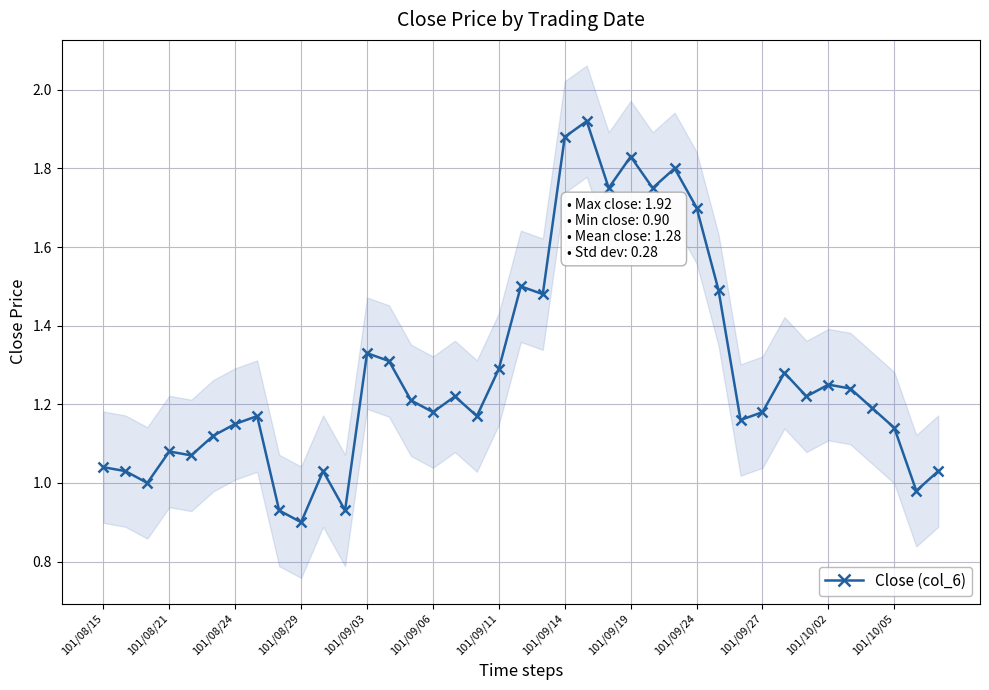

How many values are below 1?

4